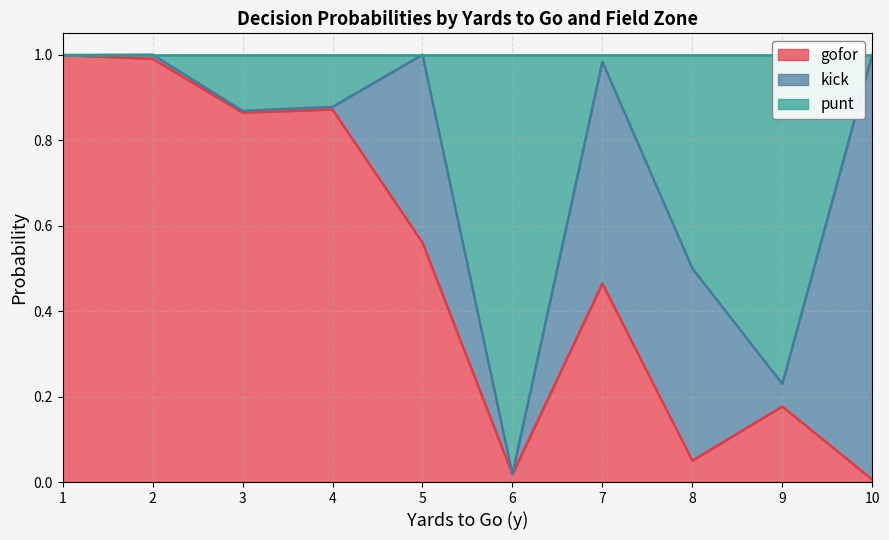

The value of gofor at 36 is 0.4. True or false?

False